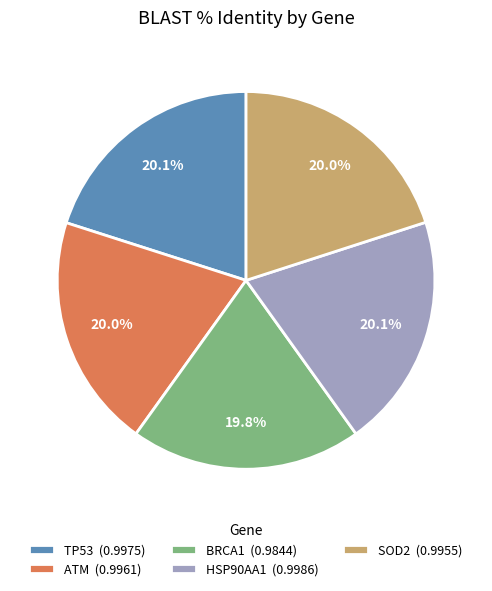

What portion of the pie excludes SOD2?

80.0%